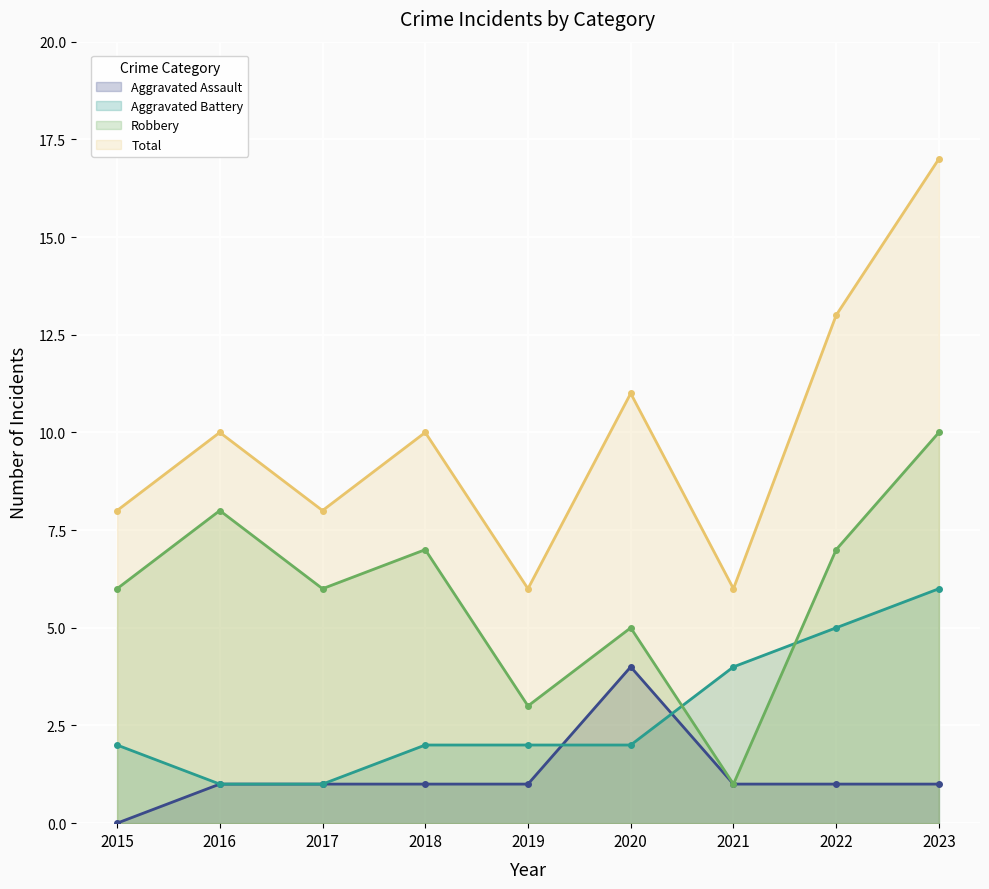

Between 2019 and 2020, which series saw the biggest shift?

Total